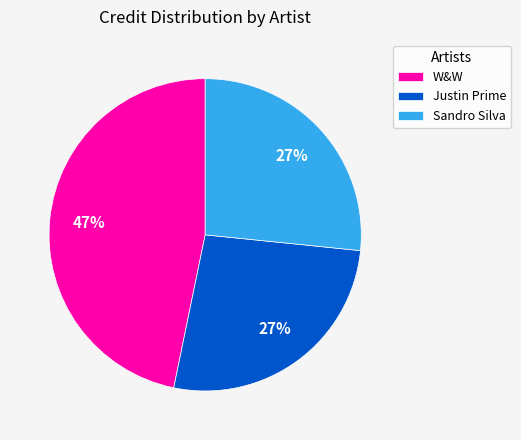

True or false: Justin Prime accounts for 27% of the total.

True